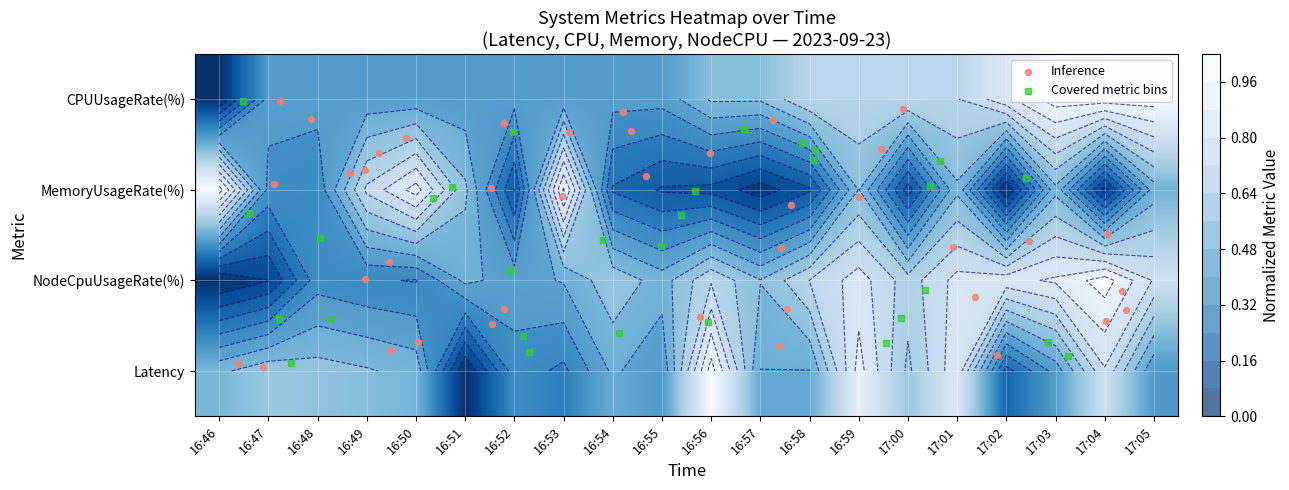

How many data points does each series have?

20